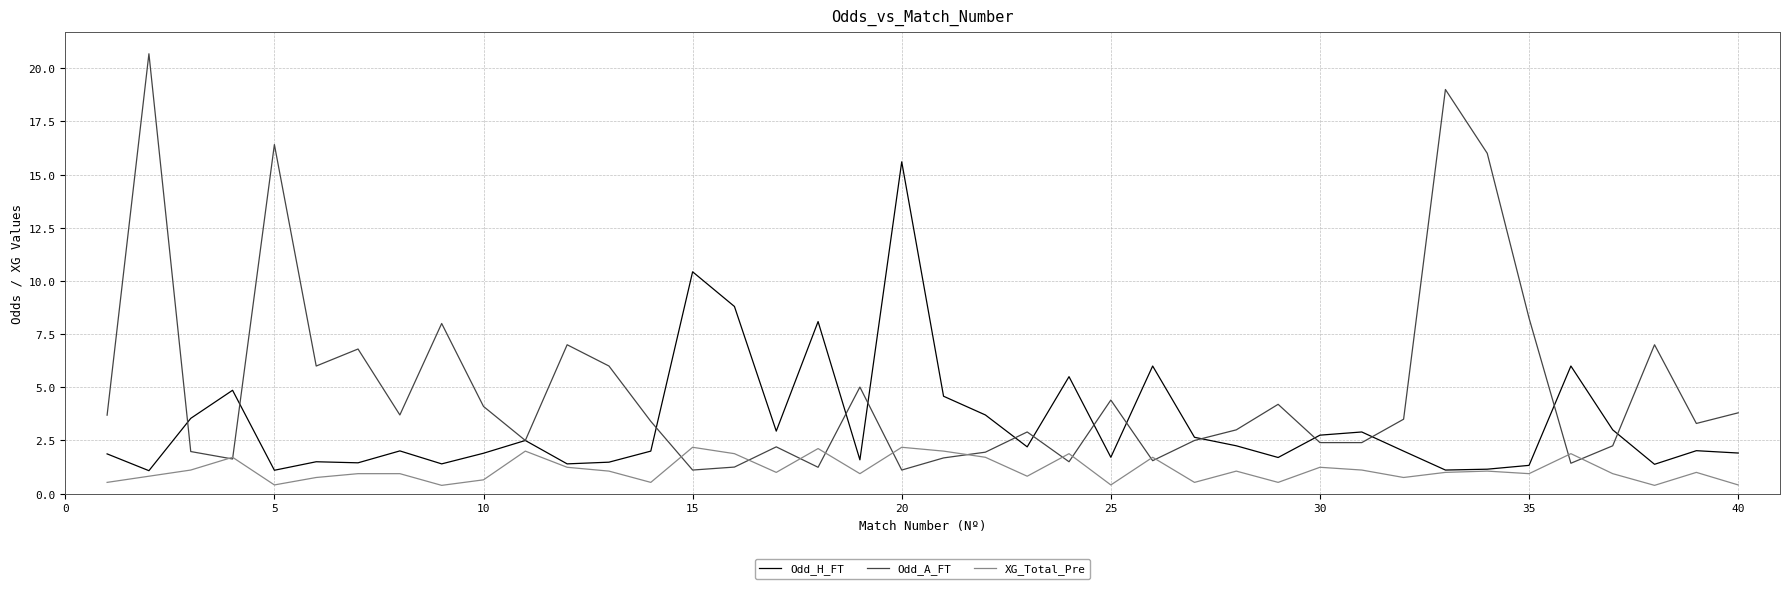

What is the difference between the maximum and minimum values in the XG_Total_Pre series?

1.8